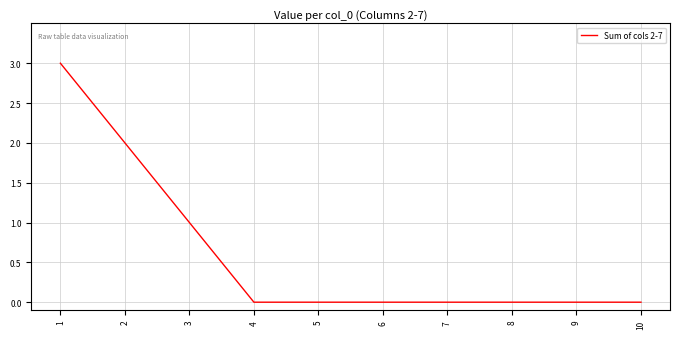

True or false: the data shows 0 at 8.

True